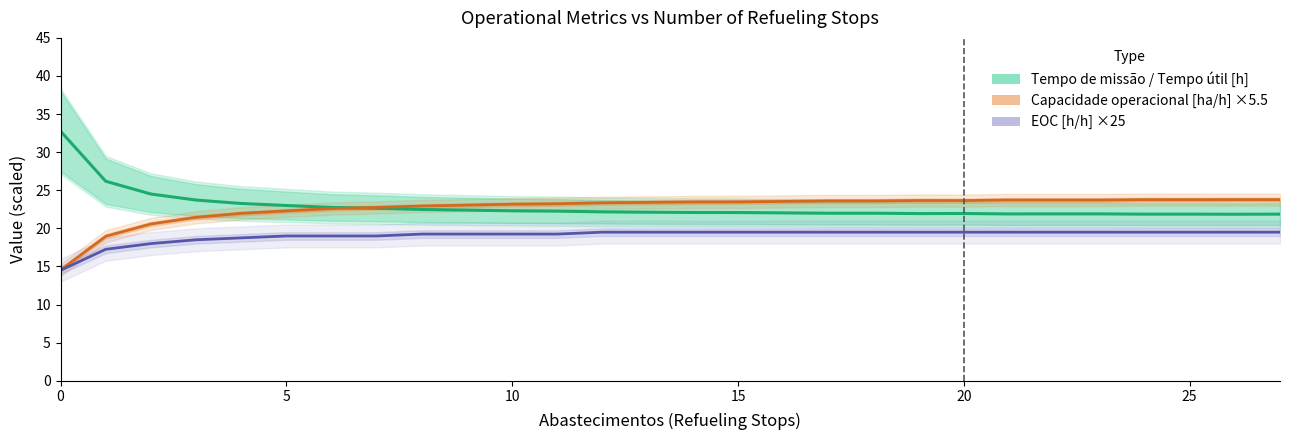

Which series has the largest total across all categories?

Tempo de missão / Tempo útil [h]